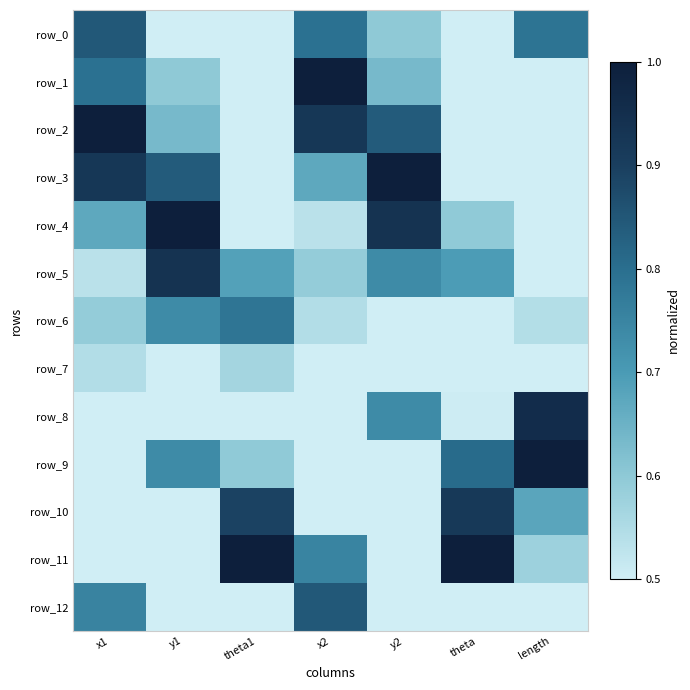

At which label does row_2 reach its minimum?

theta1